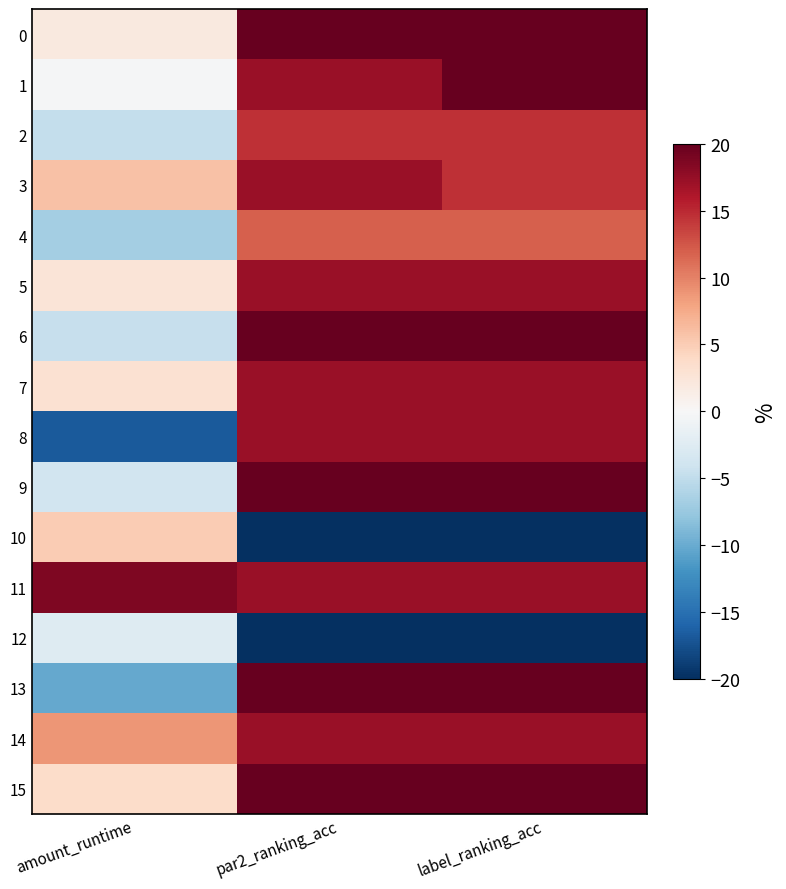

At par2_ranking_acc, list the series in order from smallest to largest.

10, 12, 4, 2, 1, 3, 5, 7, 8, 11, 14, 0, 6, 9, 13, 15